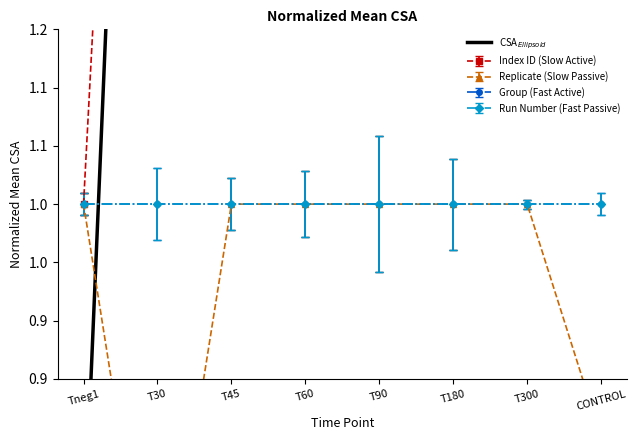

Which category has the lowest value across all series?

Tneg1